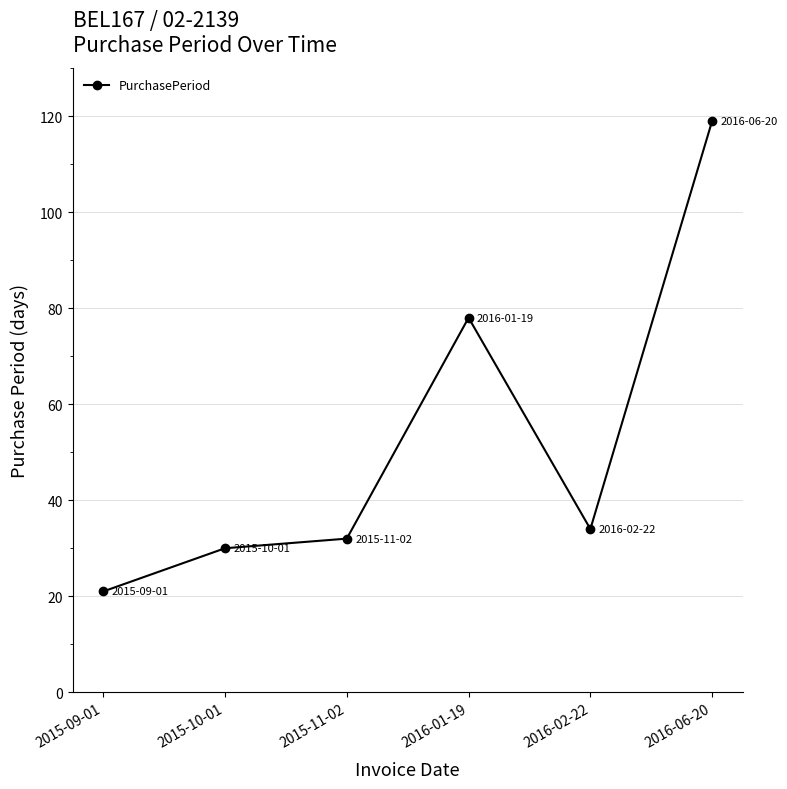

How many interior local peaks (higher than both neighbors) does the data have?

1